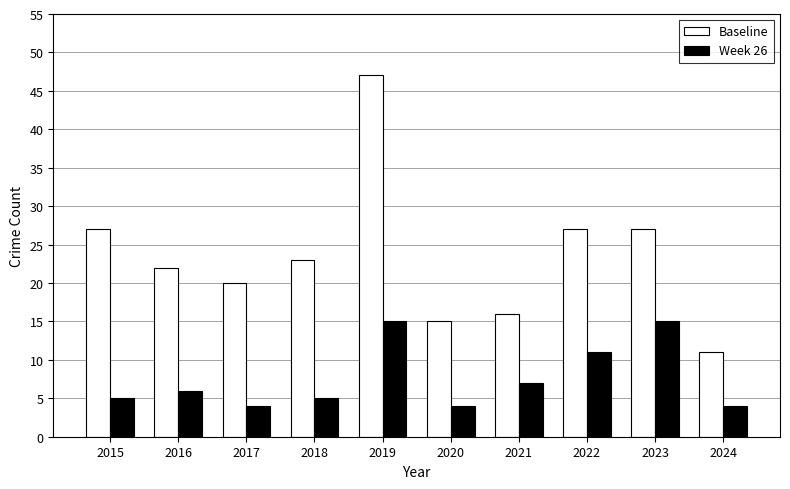

What is the minimum value shown in the chart?

4